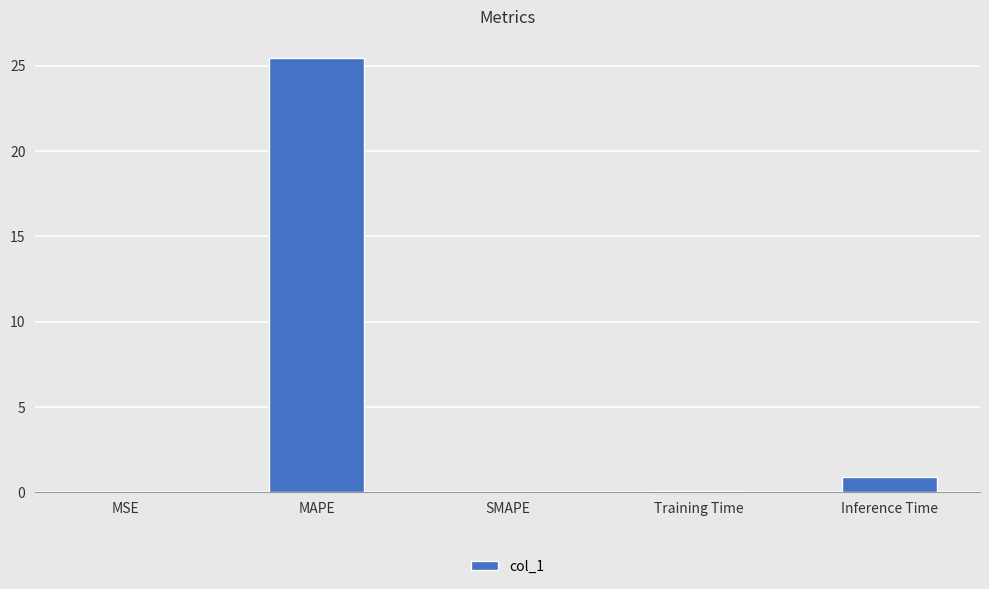

What is the change in value from SMAPE to Inference Time?

+0.9